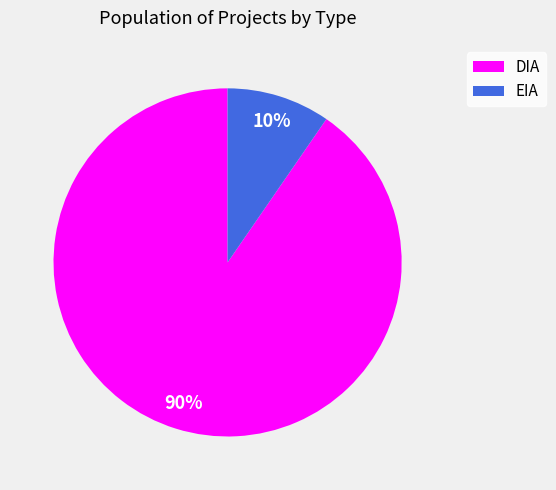

To the nearest percent, what is the combined percentage of EIA and DIA?

100%